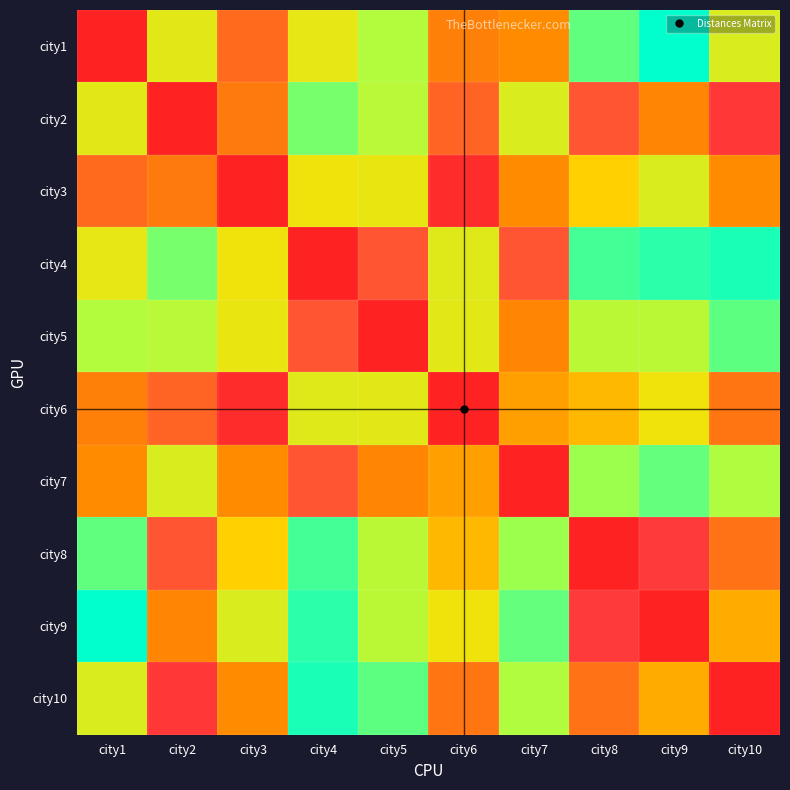

How many distinct data groups are displayed?

10